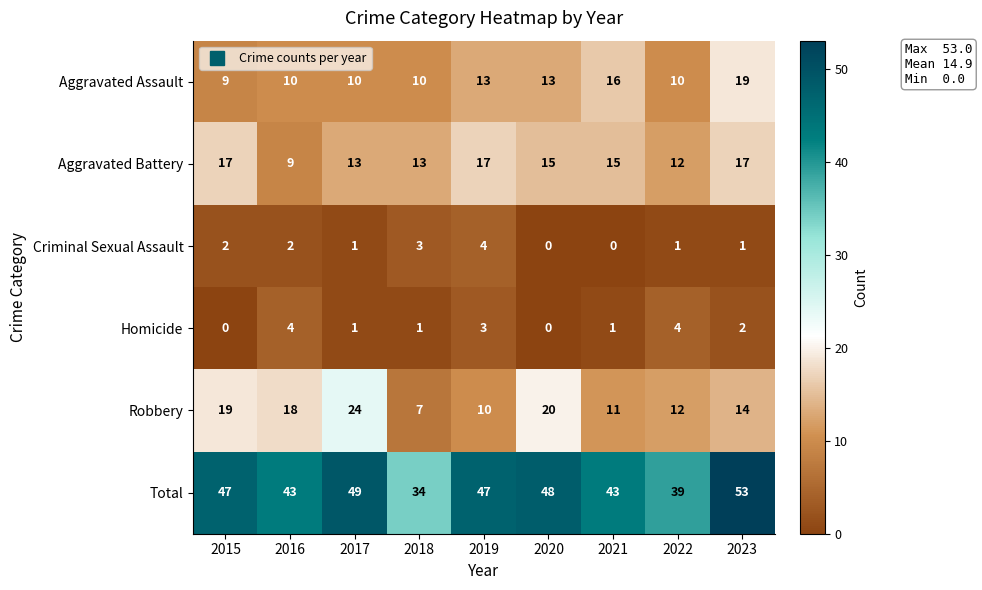

Is it true that Criminal Sexual Assault equals 3 at 2016?

False